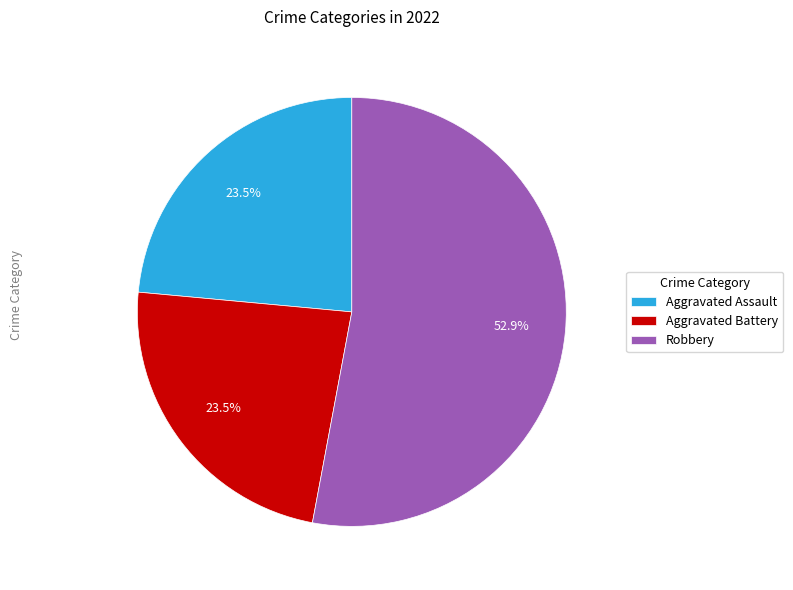

Does Aggravated Assault account for over 50% of the chart?

No